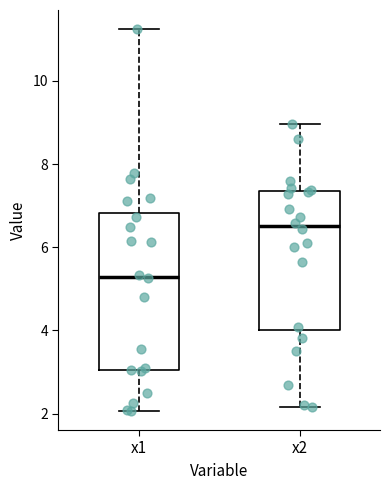

Which box's median line is the lowest?

x1